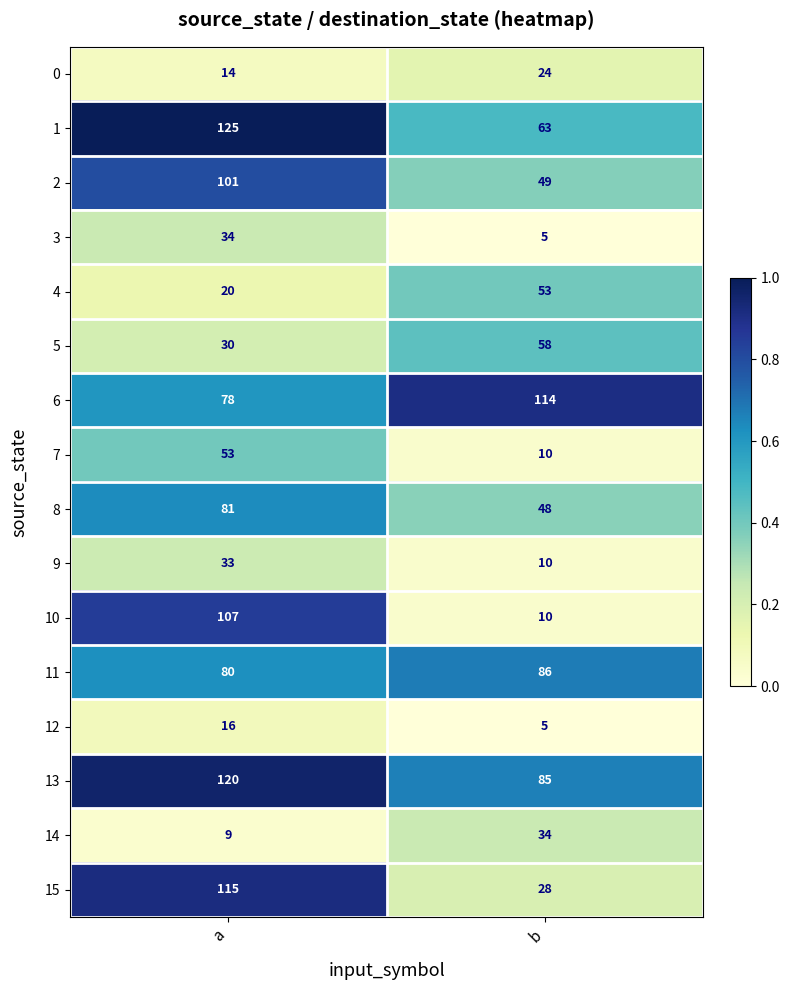

What is the approximate value of 11 at b?

86